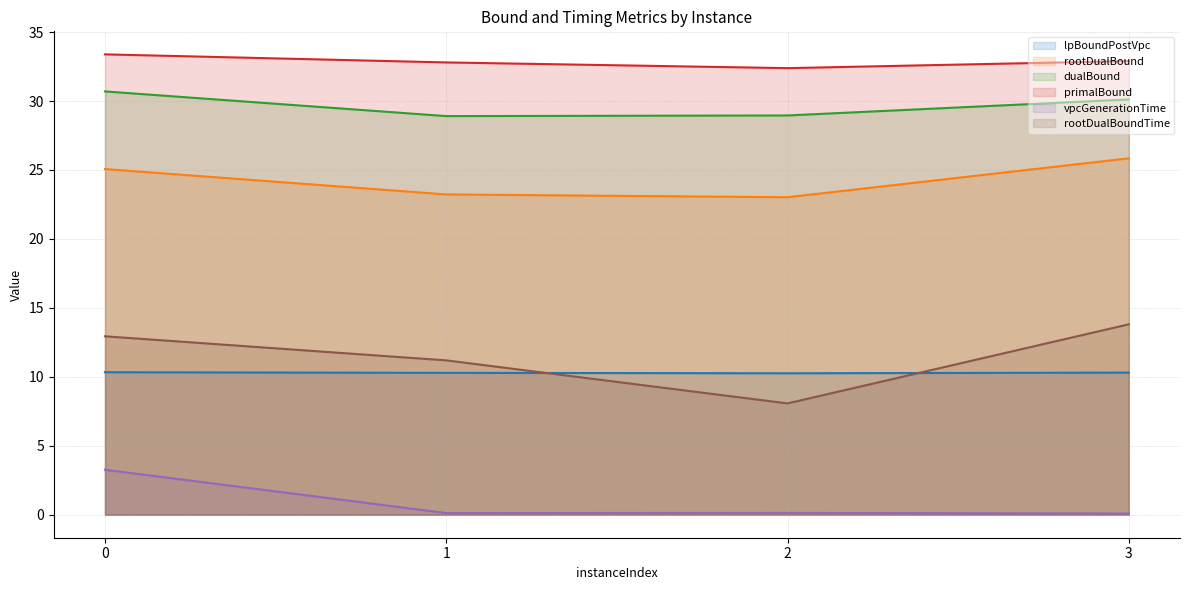

True or false: rootDualBoundTime and primalBound cross at least once.

False